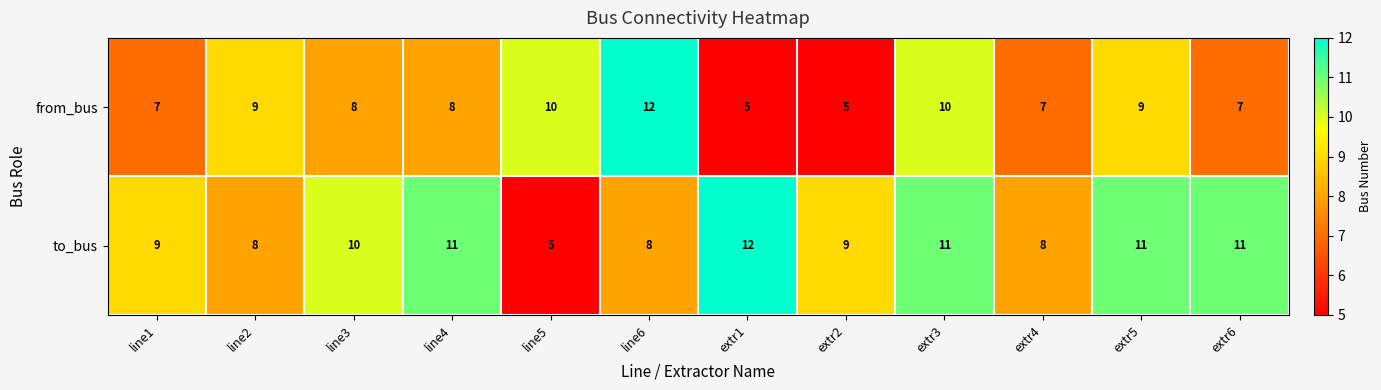

Is the value of to_bus at extr3 greater than the value of from_bus at line1?

Yes